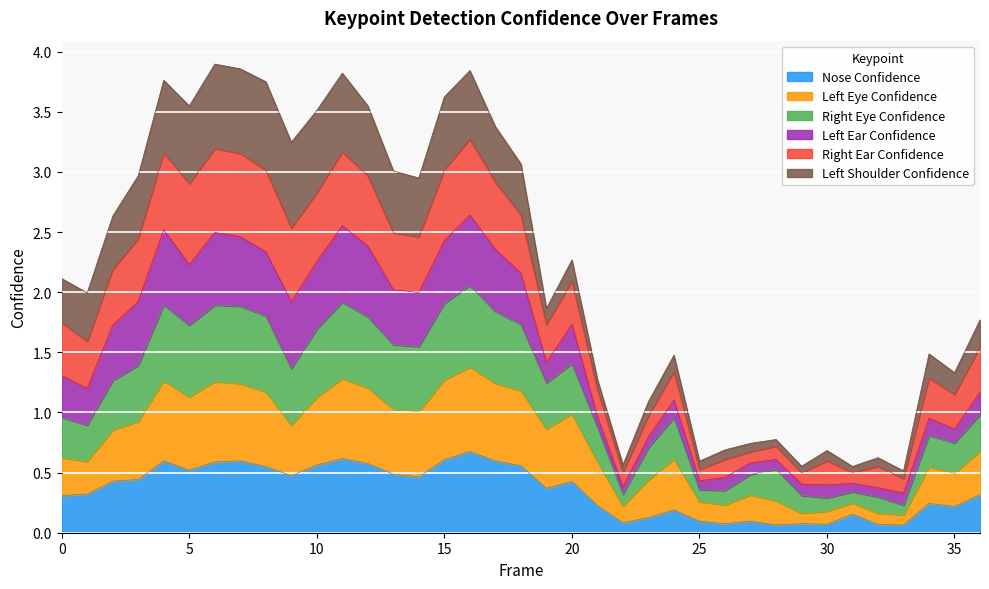

What is the spread (max minus min) of values at 2?

2.2